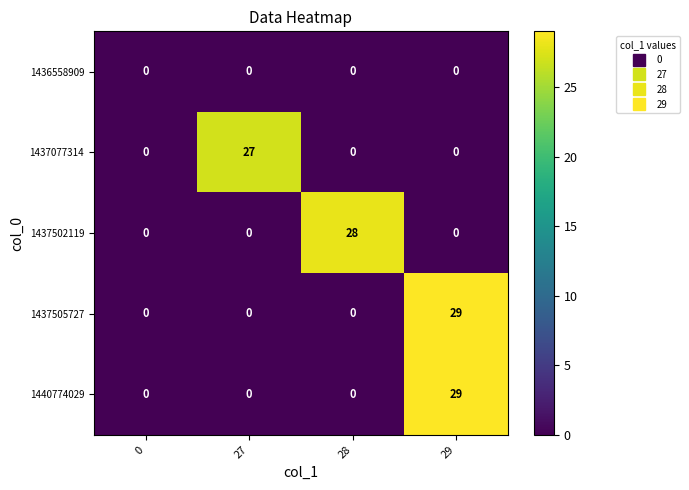

Is it true that 1437502119 equals 0 at 0?

True